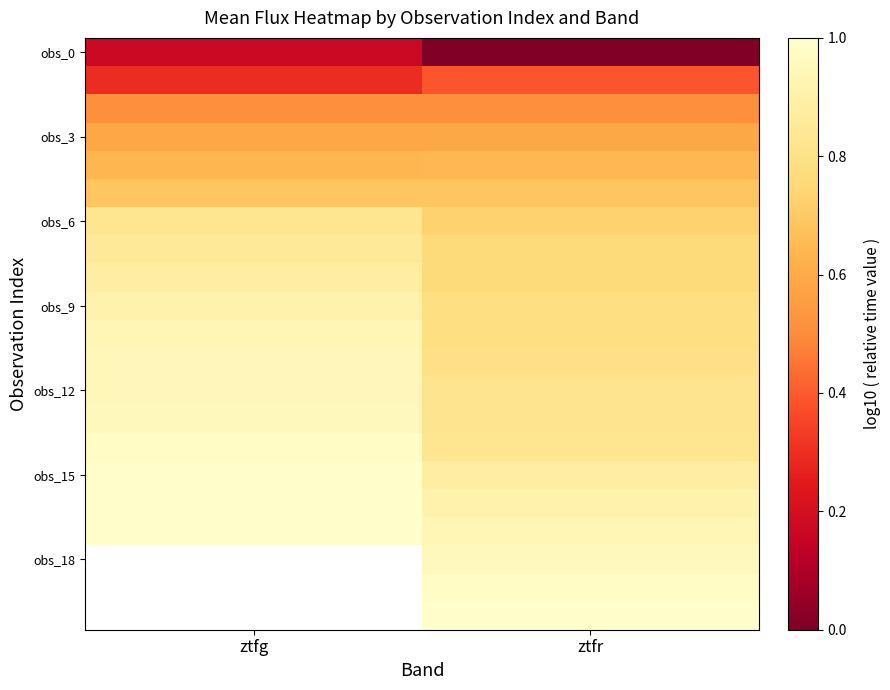

Which series has the widest spread of values?

obs_0